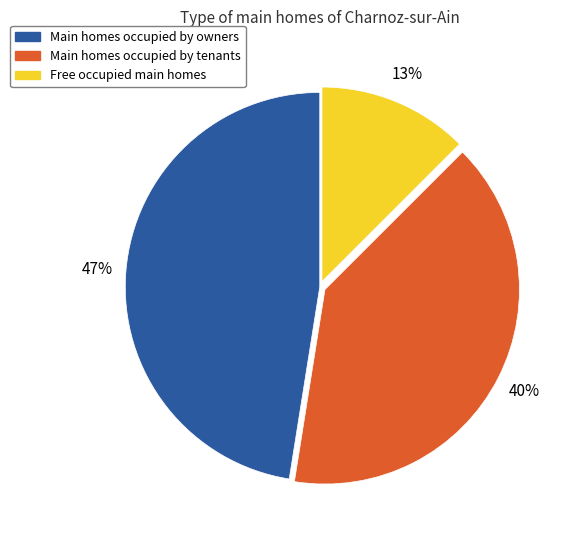

Is there any slice that represents more than half of the pie?

No